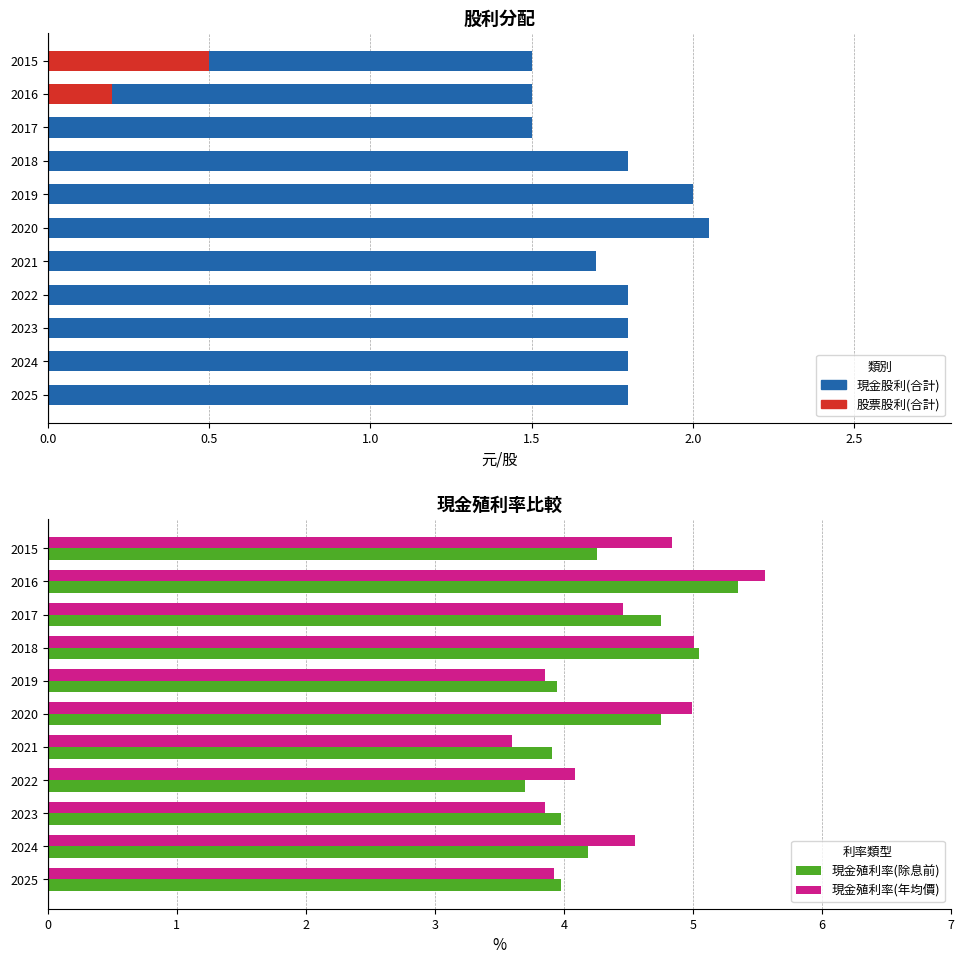

The 現金殖利率(年均價) series shows 7.2 at 2024. True or false?

False